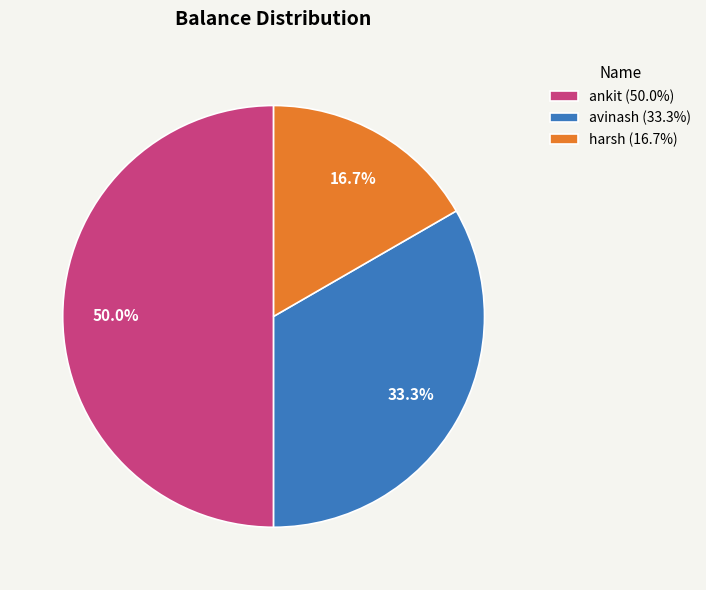

To the nearest percent, what is the combined percentage of harsh and avinash?

50%